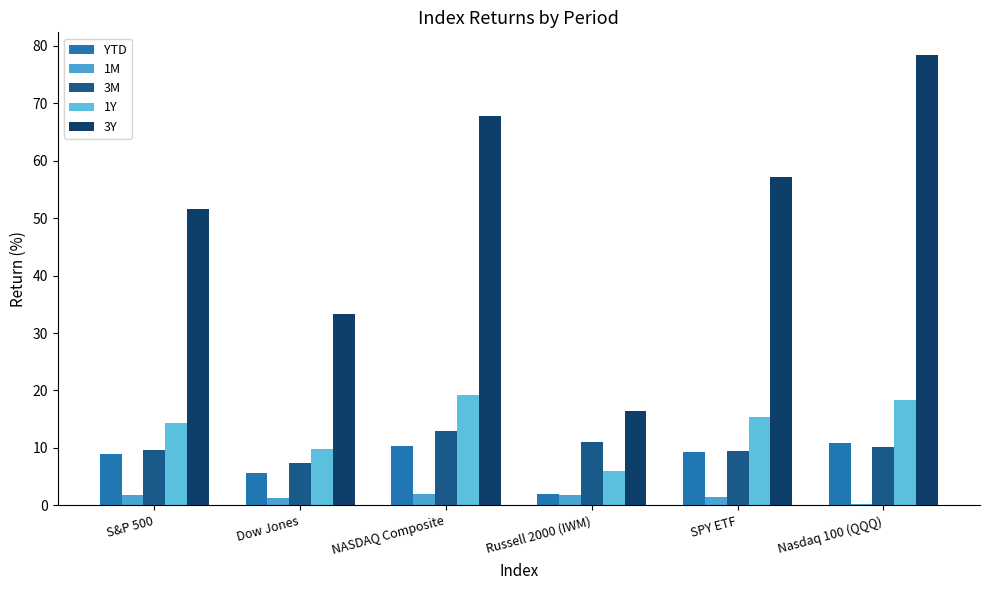

What is the value of the YTD bar at the 6th from the left?

10.9